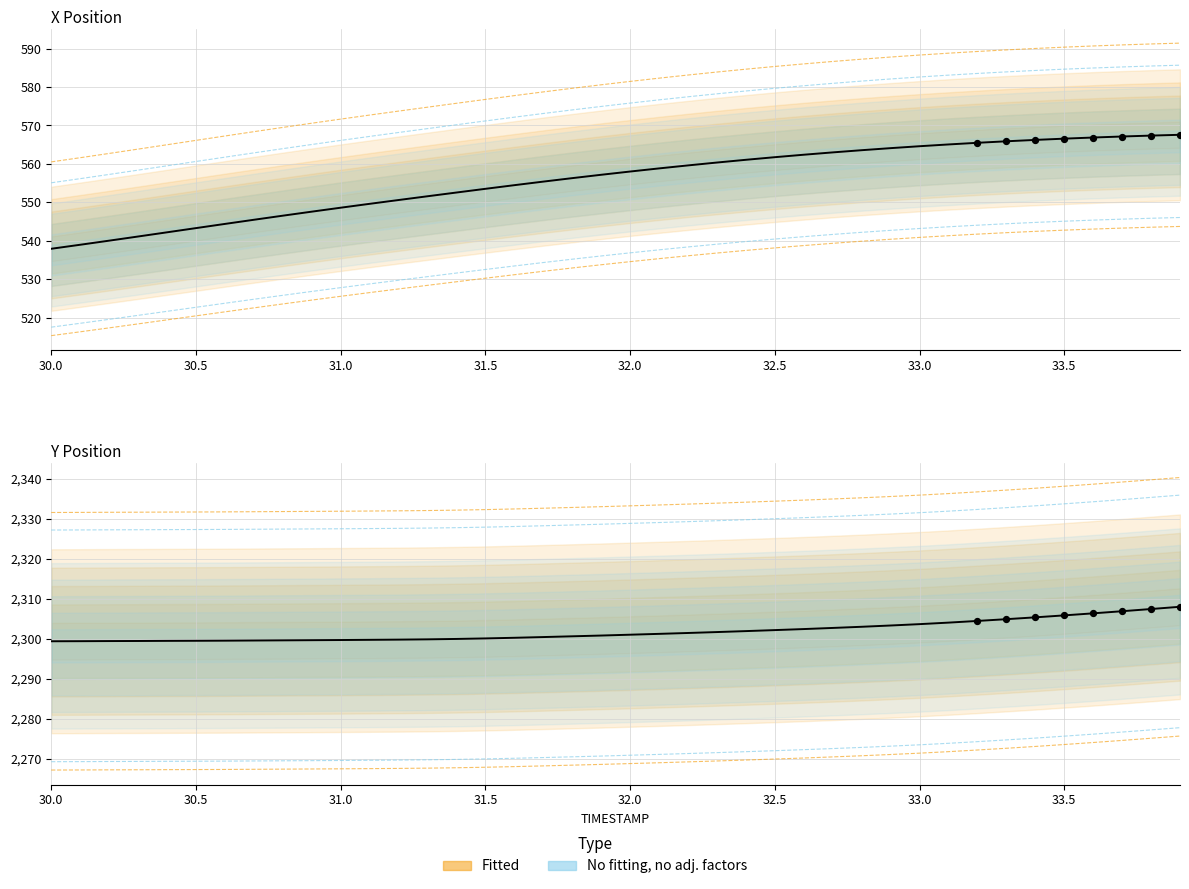

Which series reaches the minimum Y coordinate?

X